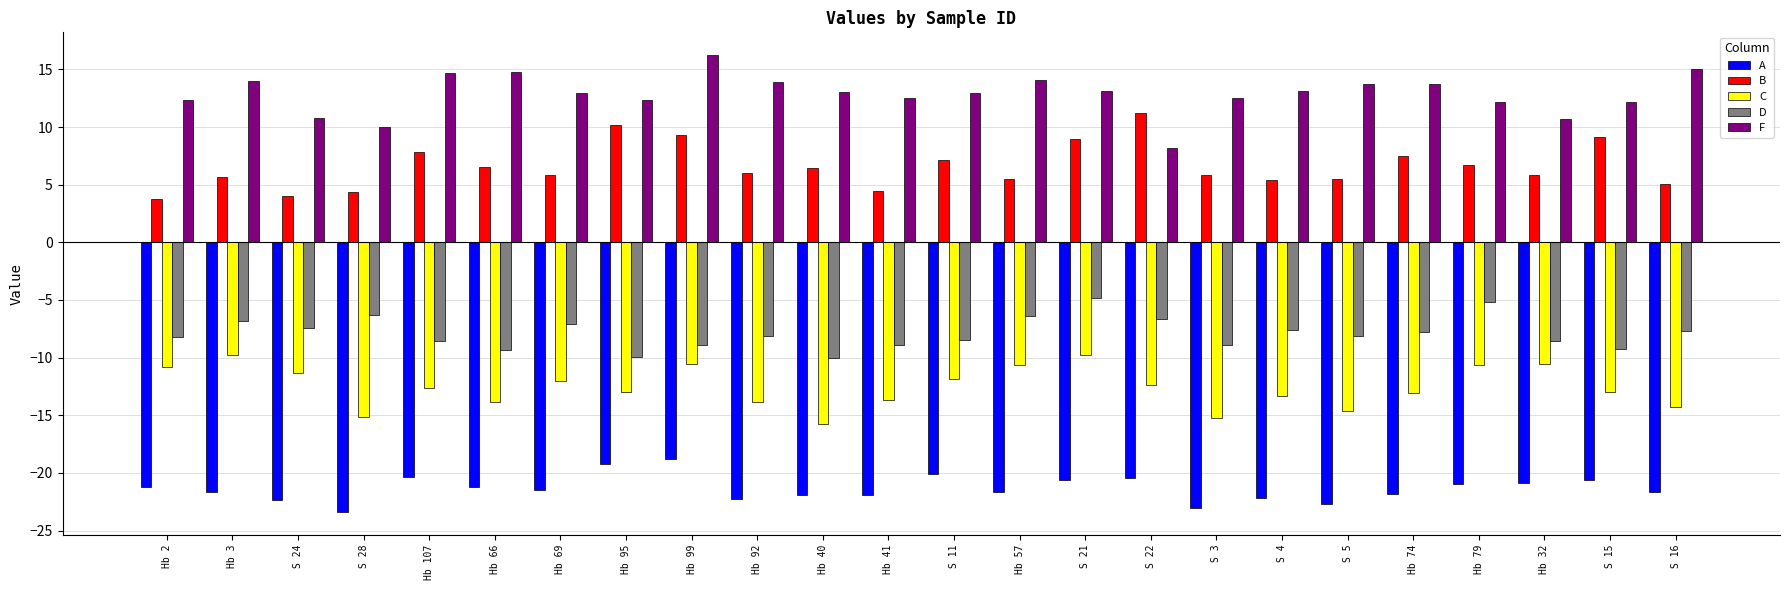

List the series in order of their peak value, highest first.

F, B, D, C, A